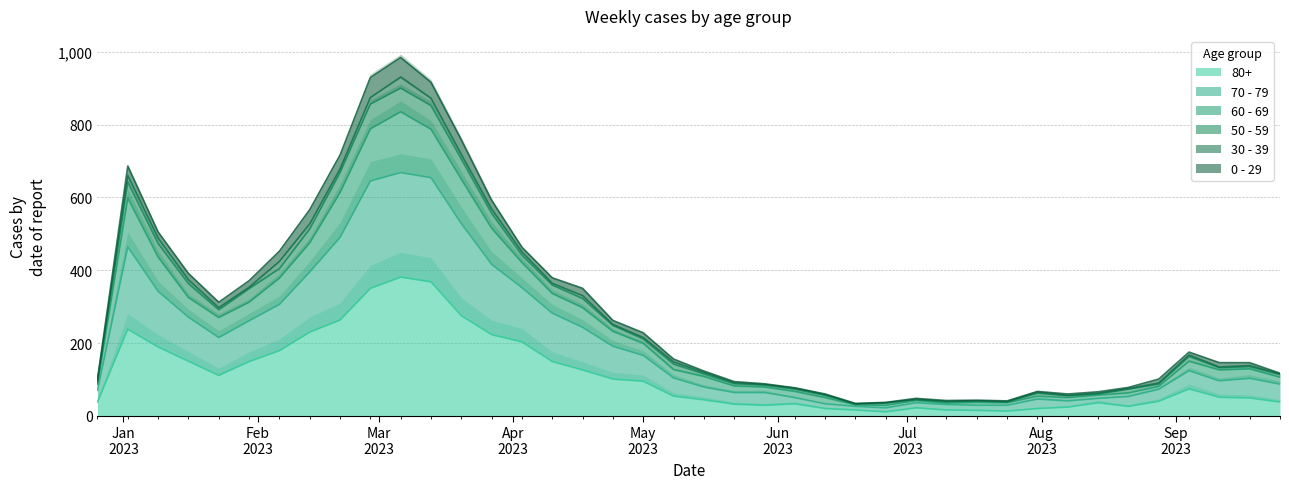

What is the label of the 8th point from the right?

2023-08-07